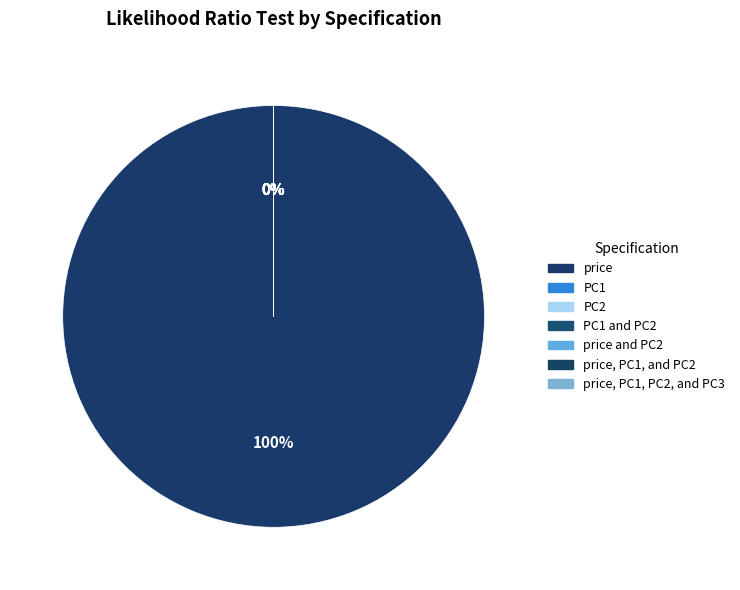

To the nearest percent, what percentage of the pie is price?

100%